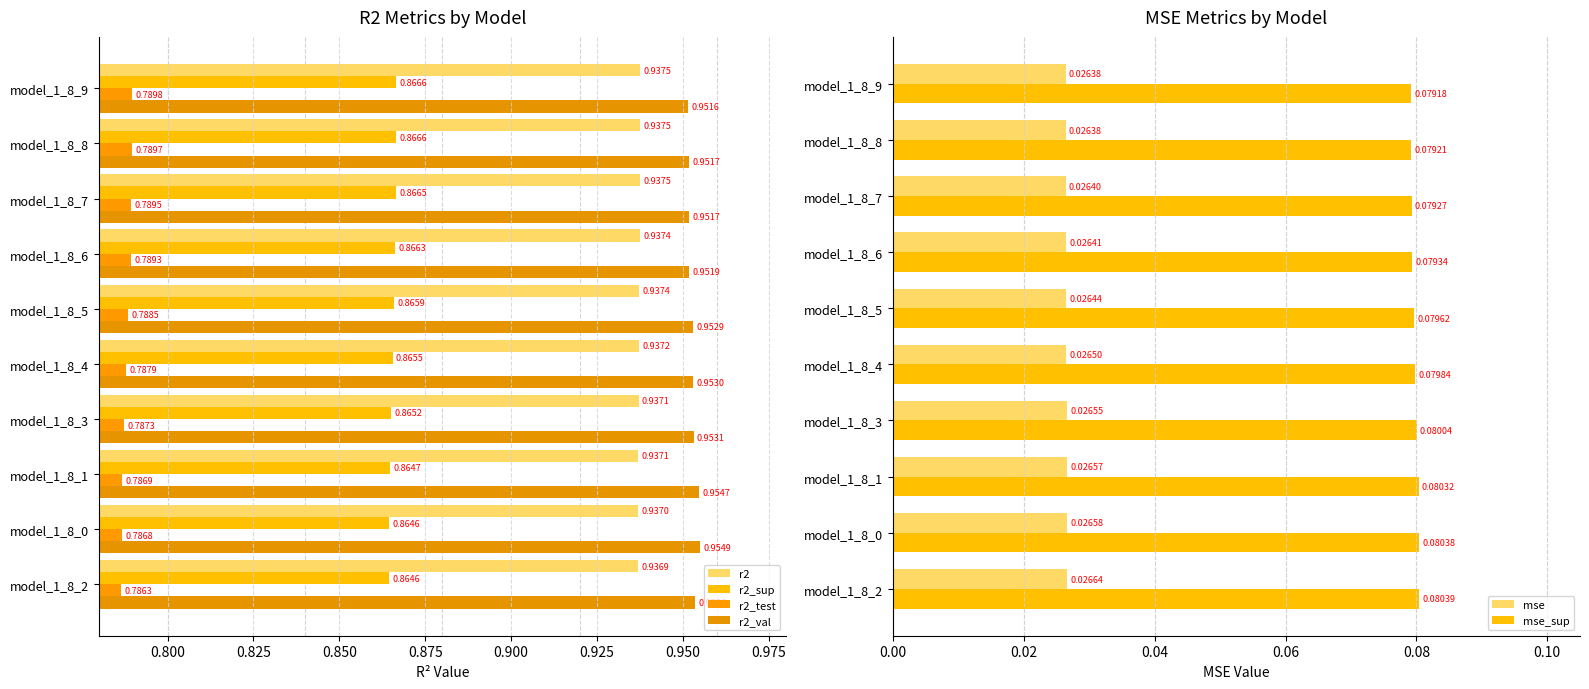

Which has a higher value, model_1_8_6 or model_1_8_8?

model_1_8_8